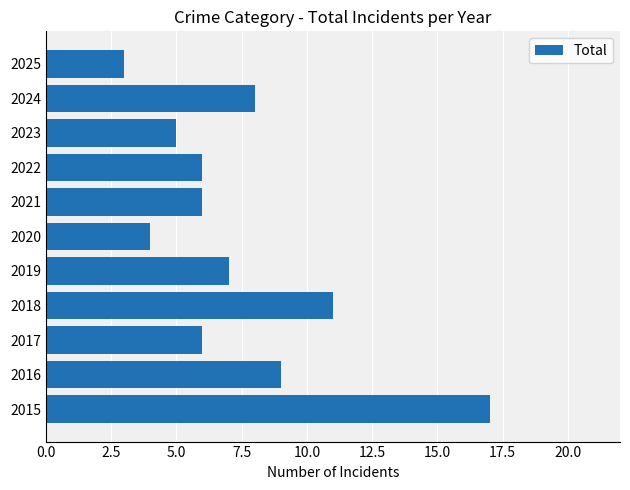

Read the value at 2018.

11